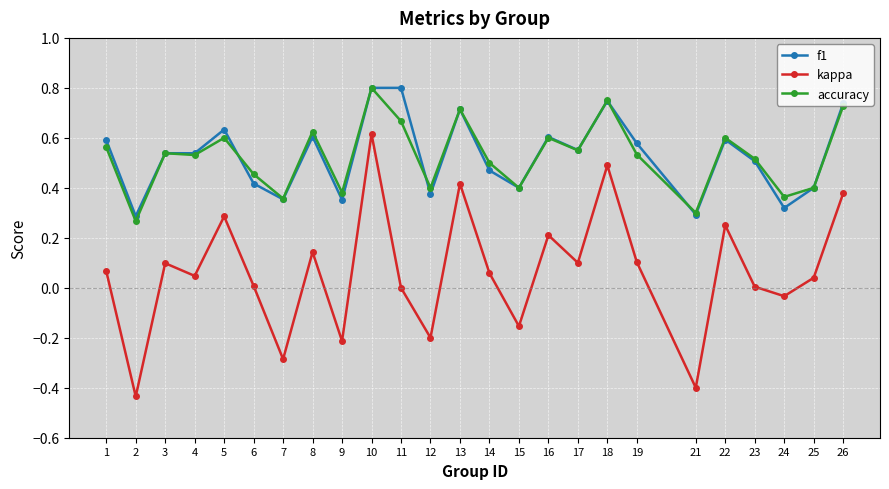

Where is accuracy nearest to the value 0?

2